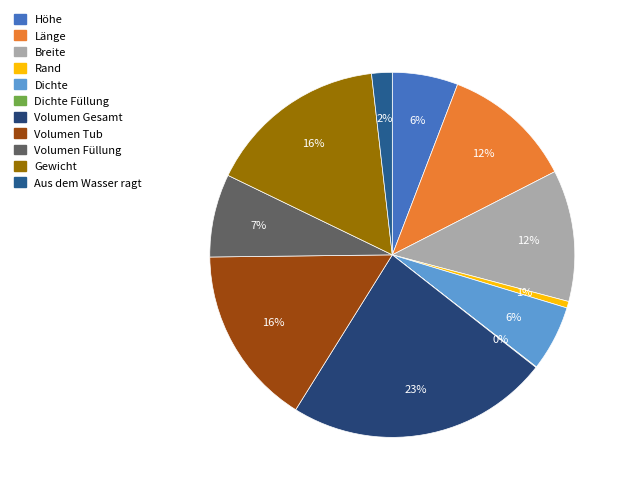

To the nearest percent, what portion does Breite represent?

12%